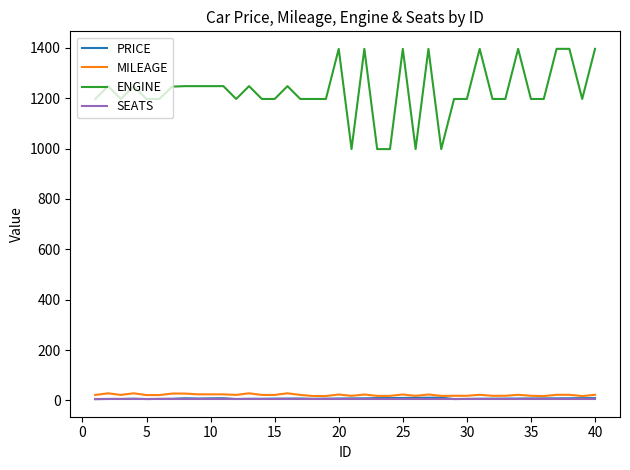

What is the difference between the second highest and minimum values in the ENGINE series?

398.0